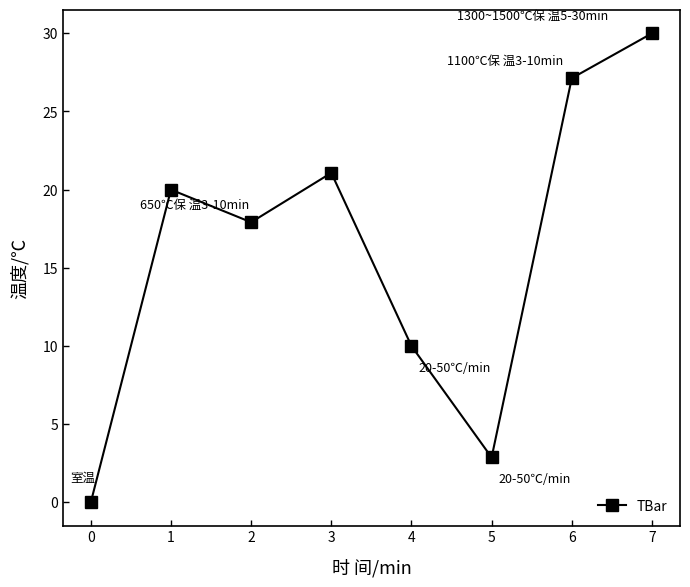

Which category has the lowest value across all series?

0